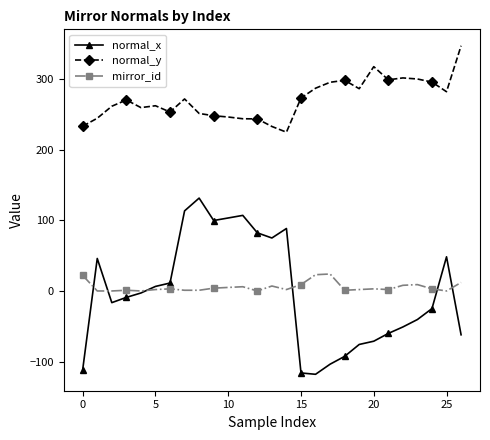

Which series has the largest total across all categories?

normal_y